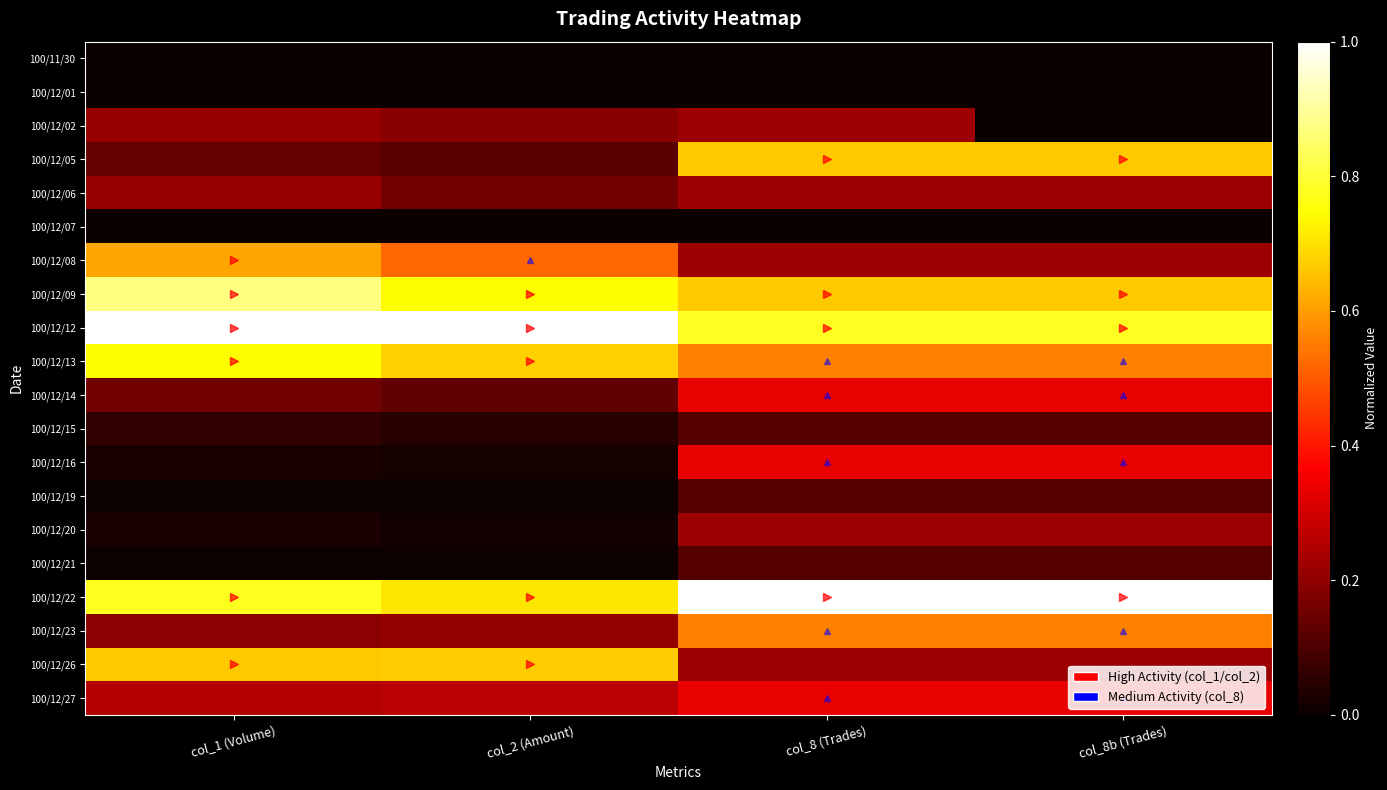

Between col_8b (Trades) and col_8 (Trades), which is larger?

col_8b (Trades)